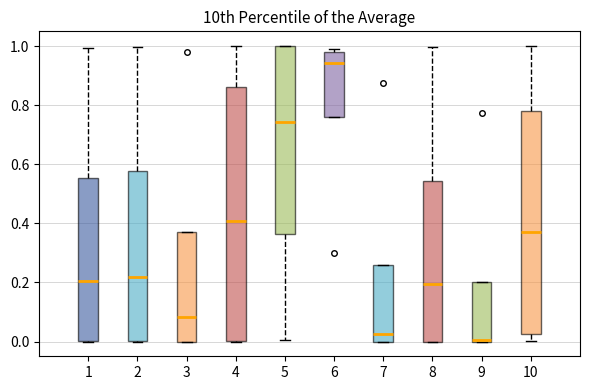

Reading left to right, transcribe this box plot: for each box, give where its median line is, the range the box spans, and where its two whiskers end, as read against the y-axis. The values are not printed on the chart, so give them approximately, as read against the axis.

1: median 0.20, box 0.00 to 0.56, whiskers 0.00 to 1.00
2: median 0.22, box 0.00 to 0.58, whiskers 0.00 to 1.00
3: median 0.08, box 0.00 to 0.38, whiskers 0.00 to 0.38
4: median 0.40, box 0.00 to 0.86, whiskers 0.00 to 1.00
5: median 0.74, box 0.36 to 1.00, whiskers 0.00 to 1.00
6: median 0.94, box 0.76 to 0.98, whiskers 0.76 to 1.00
7: median 0.02, box 0.00 to 0.26, whiskers 0.00 to 0.26
8: median 0.20, box 0.00 to 0.54, whiskers 0.00 to 1.00
9: median 0.00, box 0.00 to 0.20, whiskers 0.00 to 0.20
10: median 0.38, box 0.02 to 0.78, whiskers 0.00 to 1.00